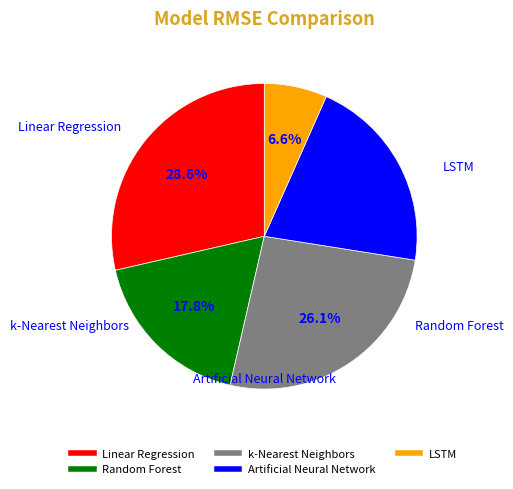

To the nearest percent, what is the average slice percentage?

20%